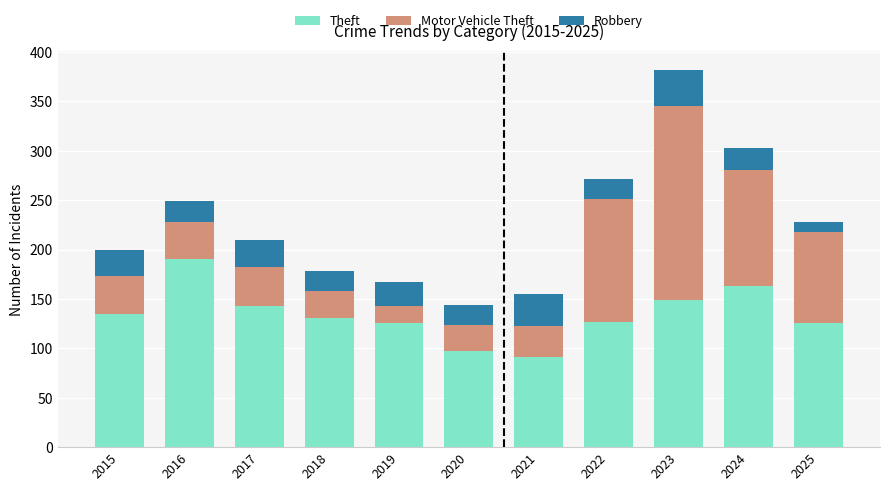

At which label does Theft reach its peak?

2016